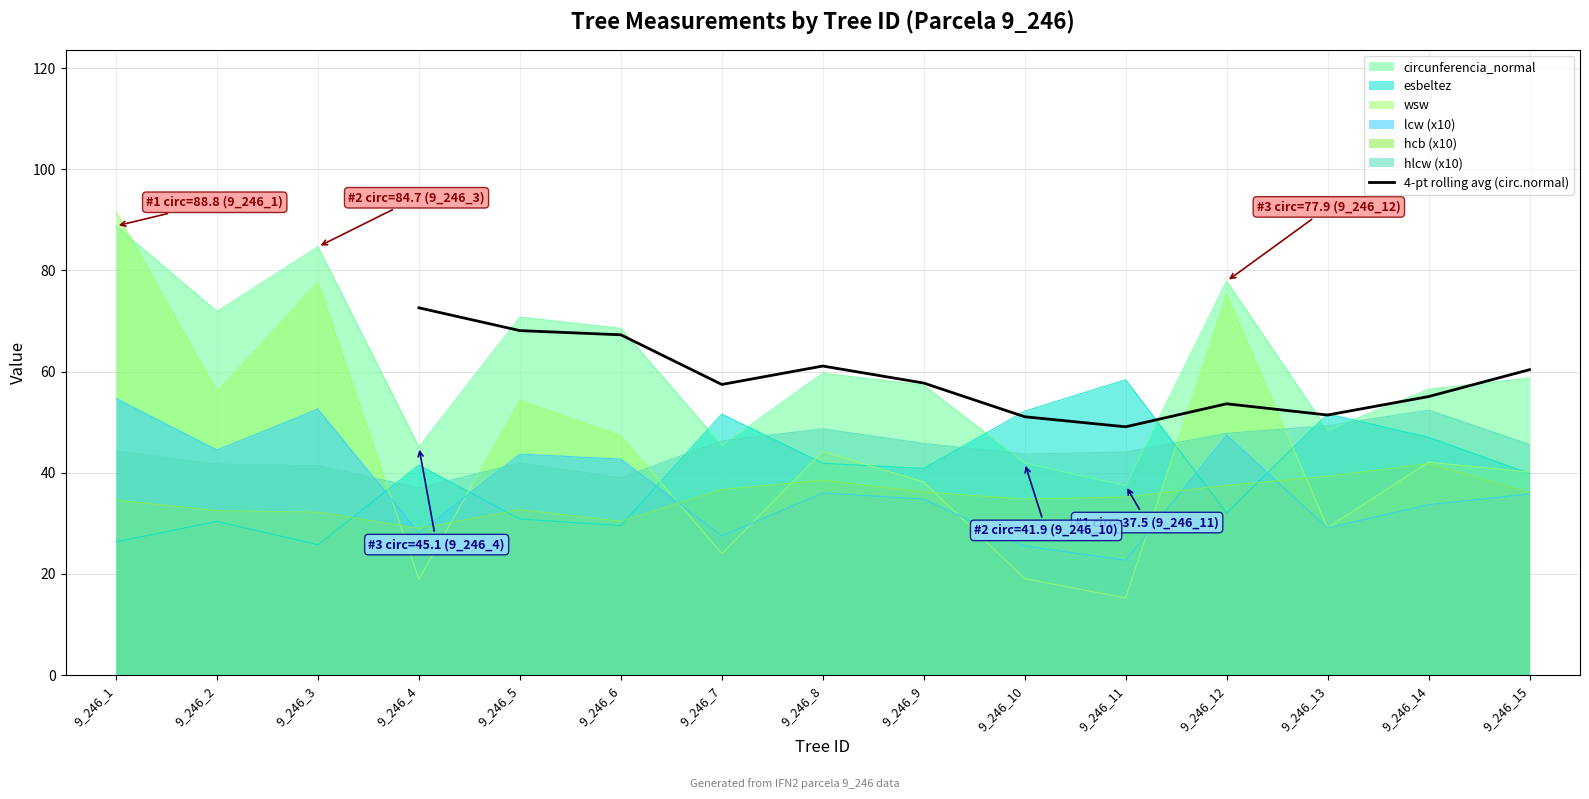

What is the value of the 2nd point from the left?

68.1